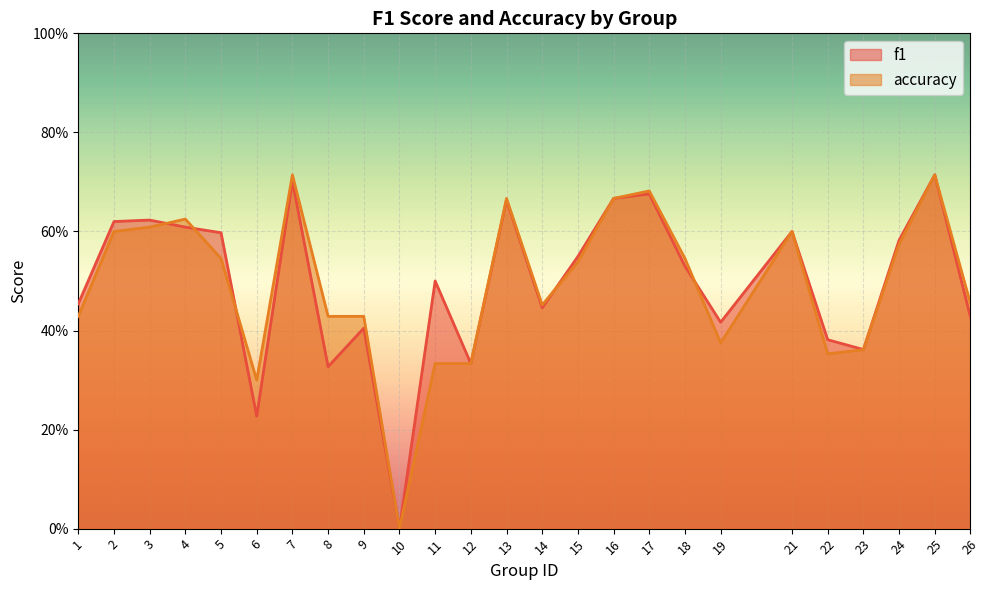

Reading right to left, extract all data points from this chart.

f1: 26=0.4	25=0.7	24=0.6	23=0.4	22=0.4	21=0.6	19=0.4	18=0.5	17=0.7	16=0.7	15=0.5	14=0.4	13=0.7	12=0.3	11=0.5	10=0.0	9=0.4	8=0.3	7=0.7	6=0.2	5=0.6	4=0.6	3=0.6	2=0.6	1=0.5
accuracy: 26=0.5	25=0.7	24=0.6	23=0.4	22=0.4	21=0.6	19=0.4	18=0.5	17=0.7	16=0.7	15=0.5	14=0.5	13=0.7	12=0.3	11=0.3	10=0.0	9=0.4	8=0.4	7=0.7	6=0.3	5=0.5	4=0.6	3=0.6	2=0.6	1=0.4